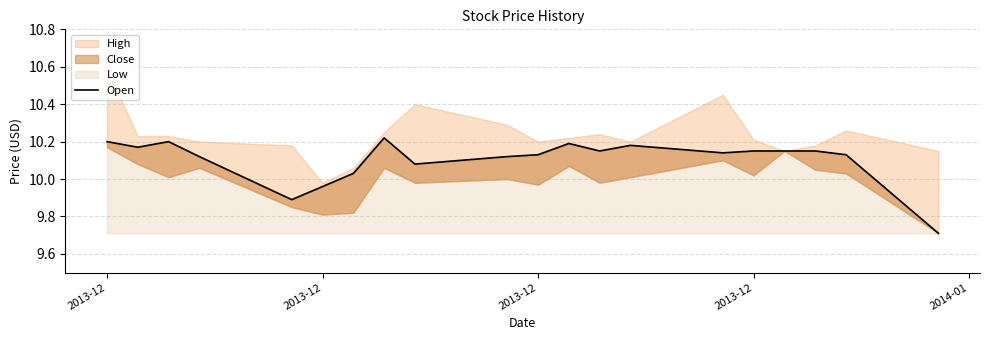

At which label does the data first exceed 10?

2013-12